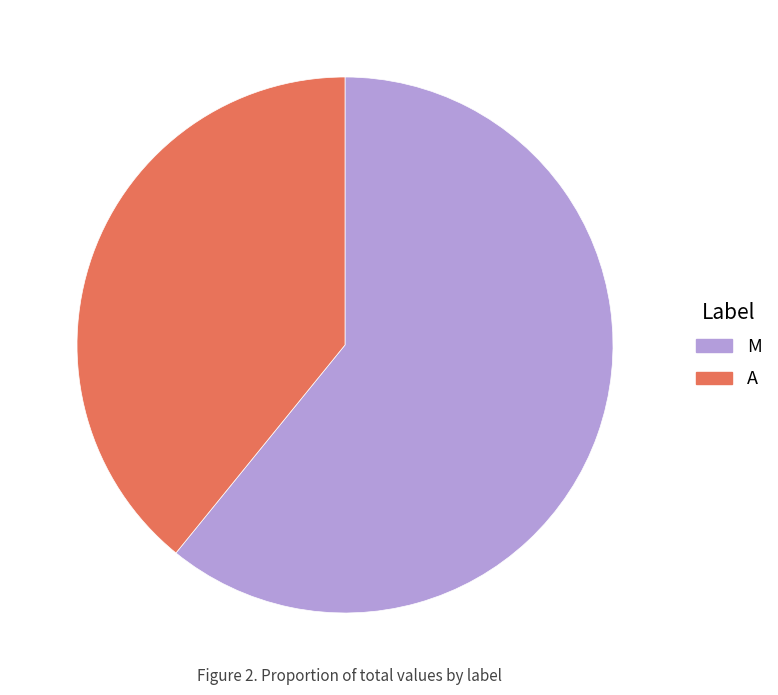

What is the ratio of the value at A to the value at M?

0.6